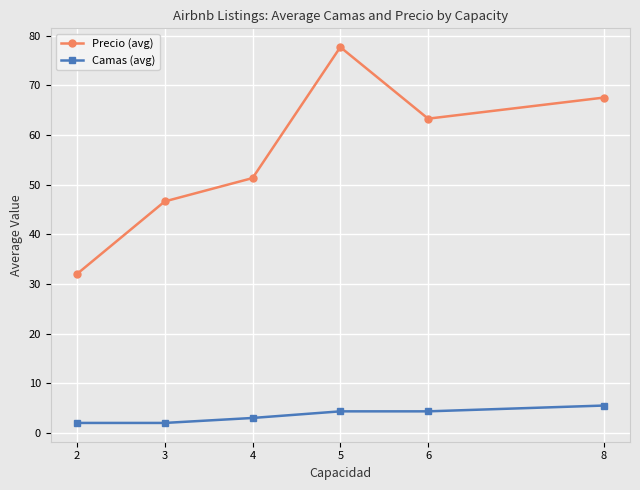

What is the average value of the Precio (avg) series?

56.4